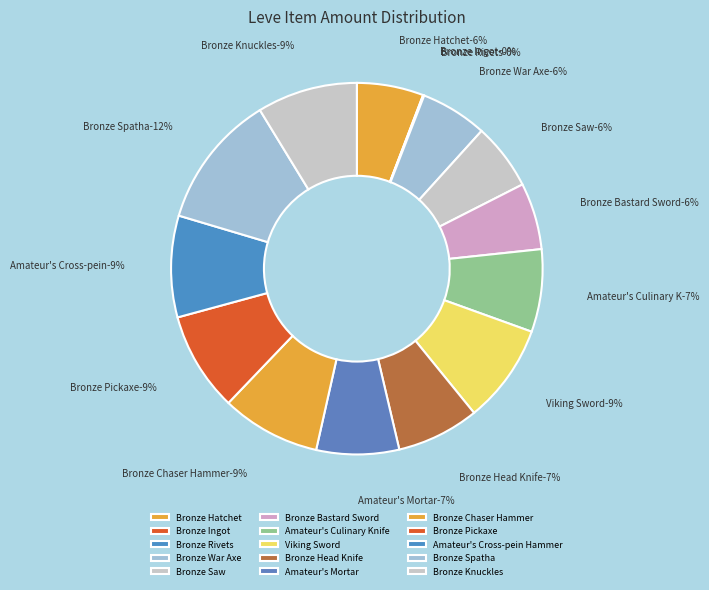

Is it true that Bronze Spatha is 12% of the pie?

True